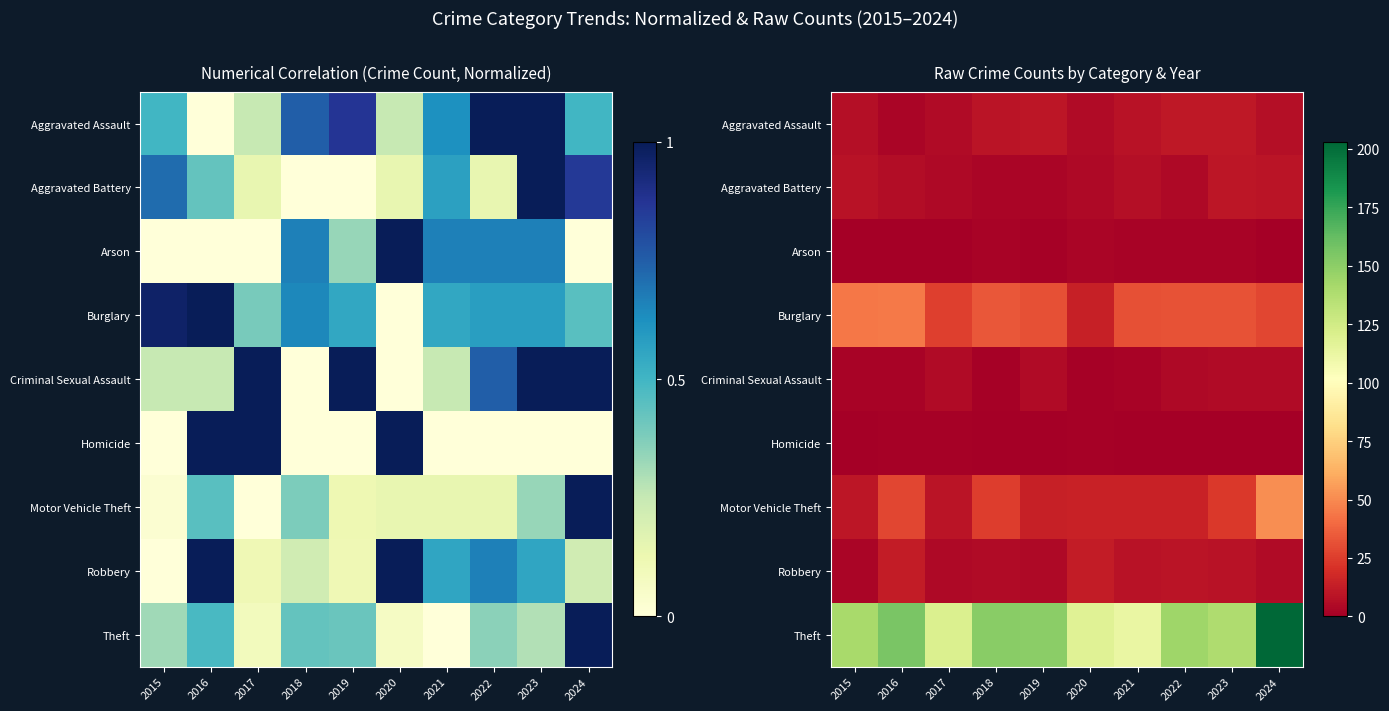

At how many categories does at least one series exceed 100?

10